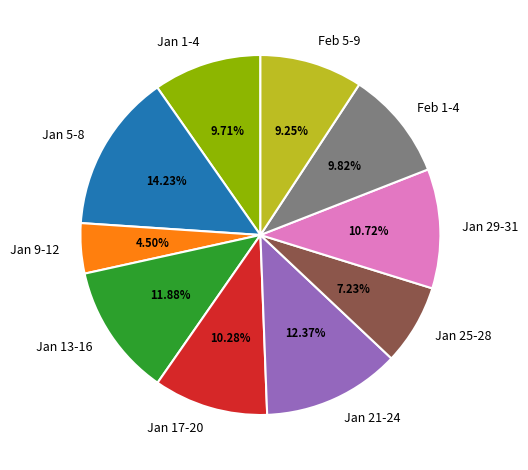

Which slice is the smallest?

Jan 9-12